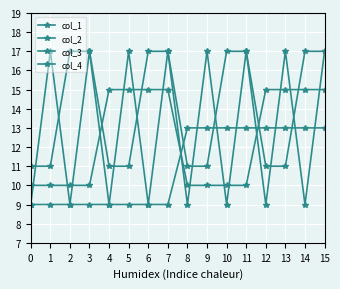

Which series has the largest total across all categories?

col_3